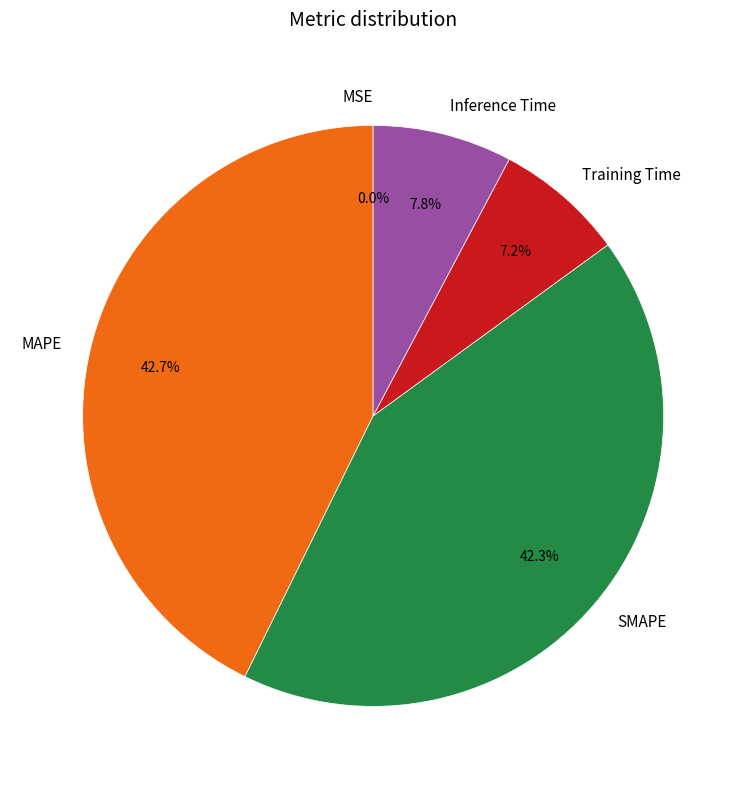

The SMAPE slice represents 33% of the pie. True or false?

False